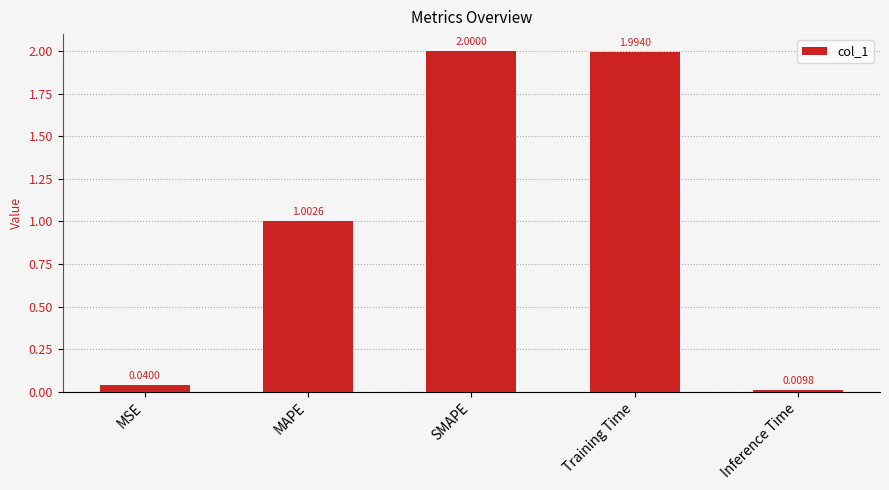

At which label is the value closest to 1?

MAPE